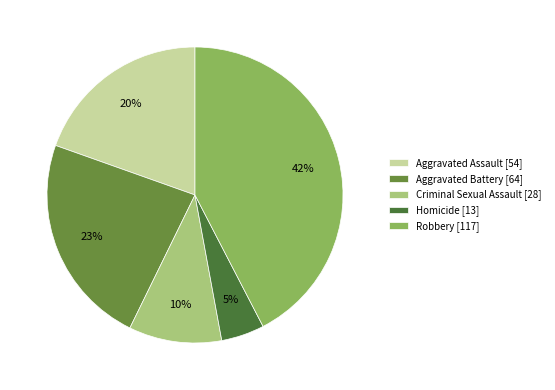

Count the number of slices in the pie.

5